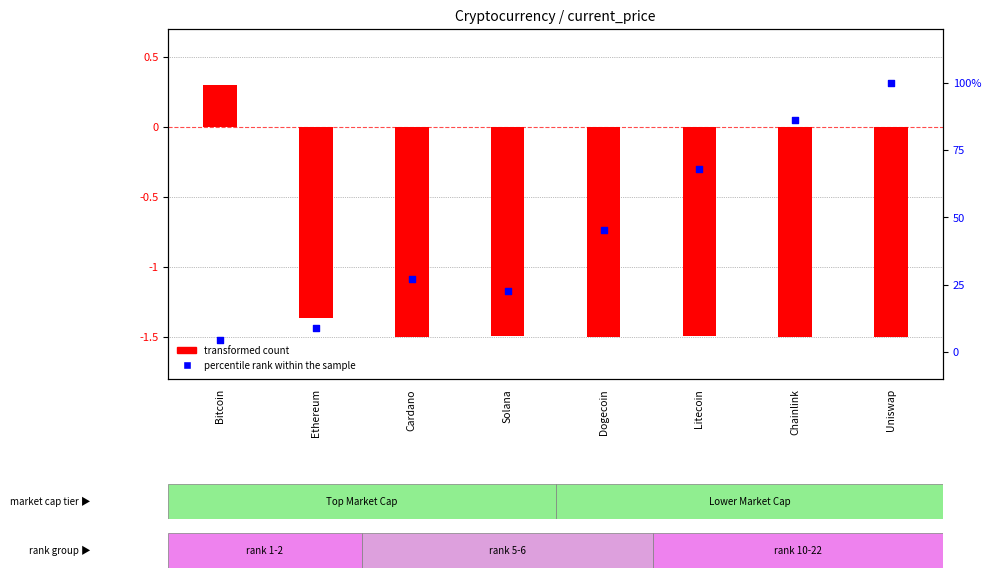

Is the value of percentile rank within the sample at Chainlink greater than the value of transformed count at Solana?

Yes